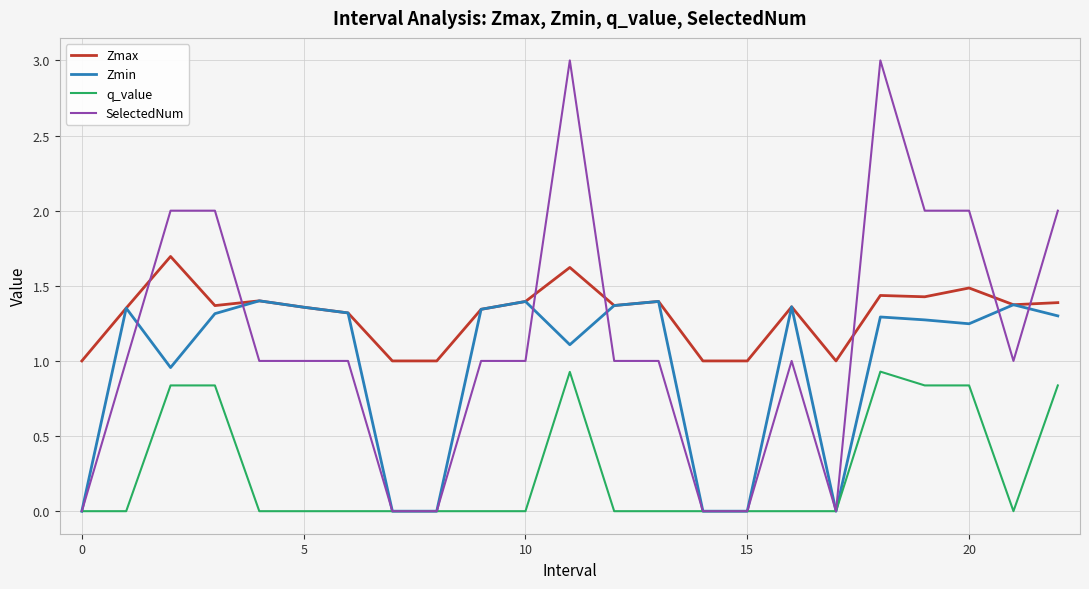

Rank the series by their maximum value, from lowest to highest.

q_value, Zmin, Zmax, SelectedNum